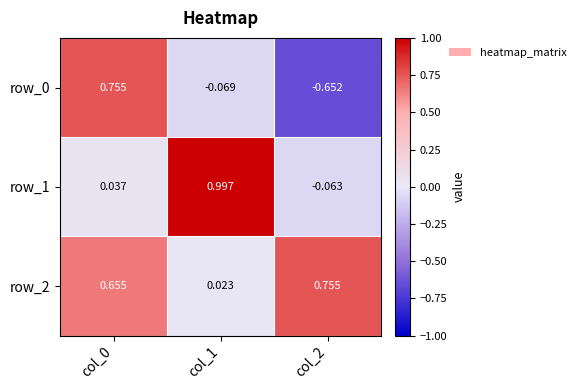

What is the difference between the row_0 values at col_2 and col_1?

0.6